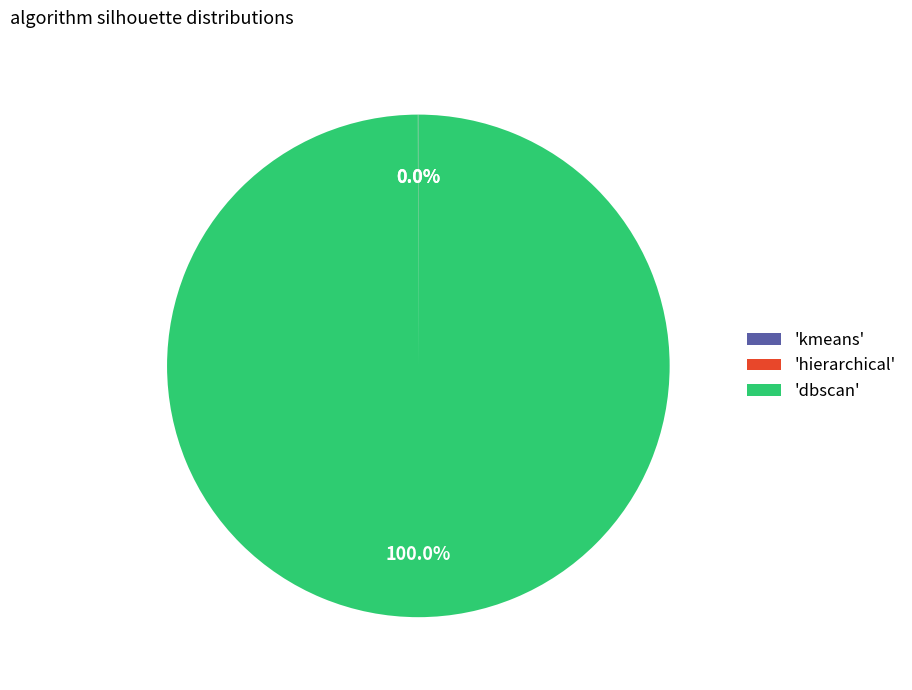

What is the majority slice?

'dbscan'